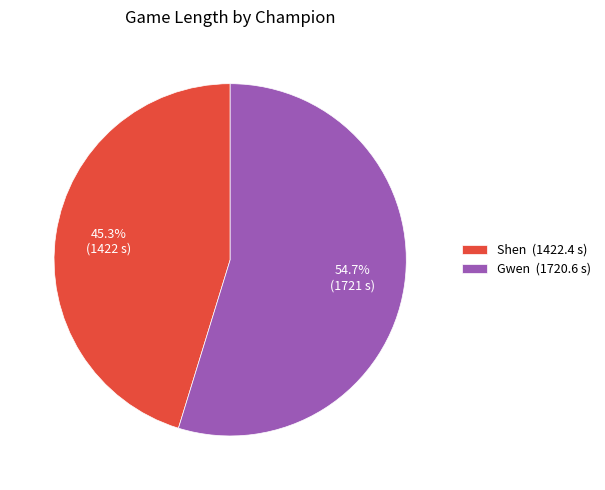

What percentage do Shen and Gwen together represent?

100.0%